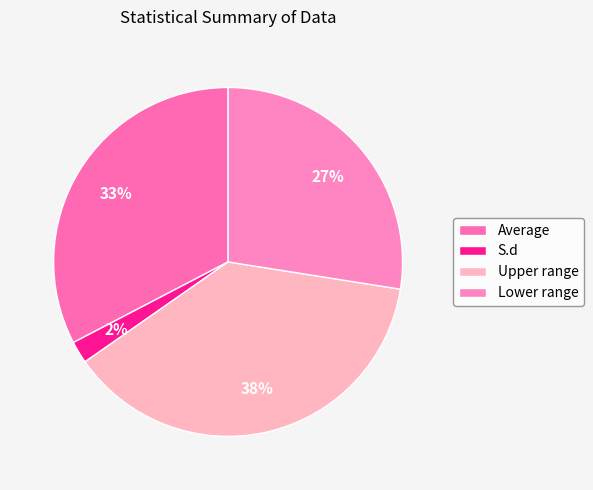

To the nearest percent, what portion does Lower range represent?

27%